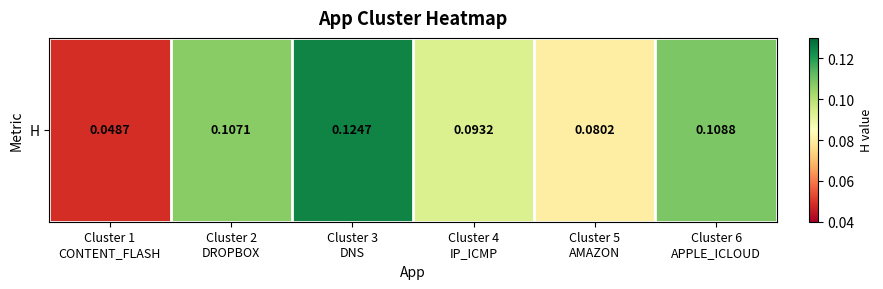

Read the value at Cluster 2
DROPBOX.

0.1